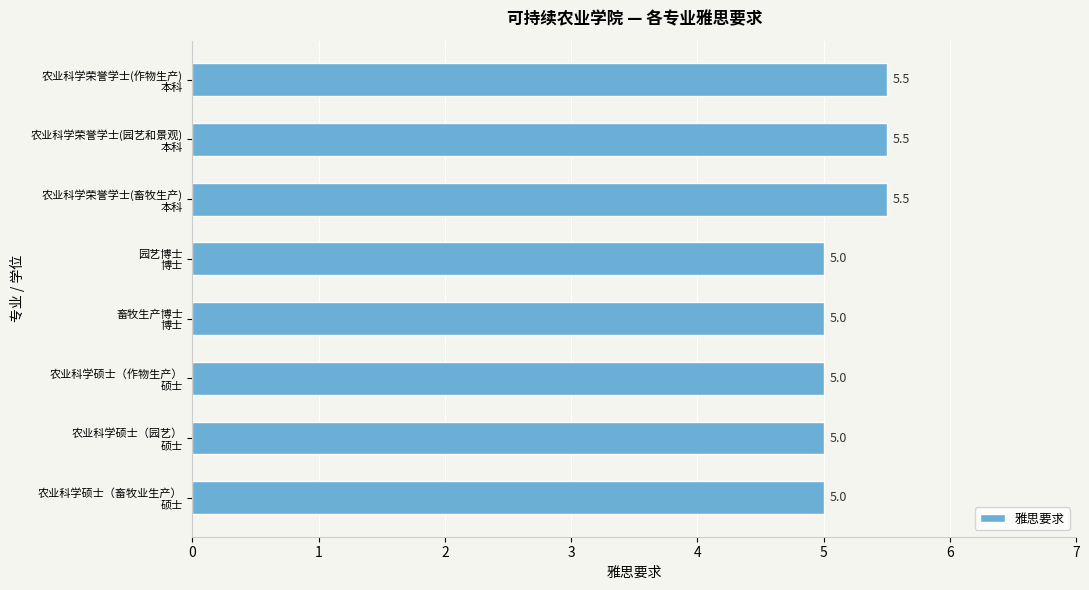

What is the average value?

5.2